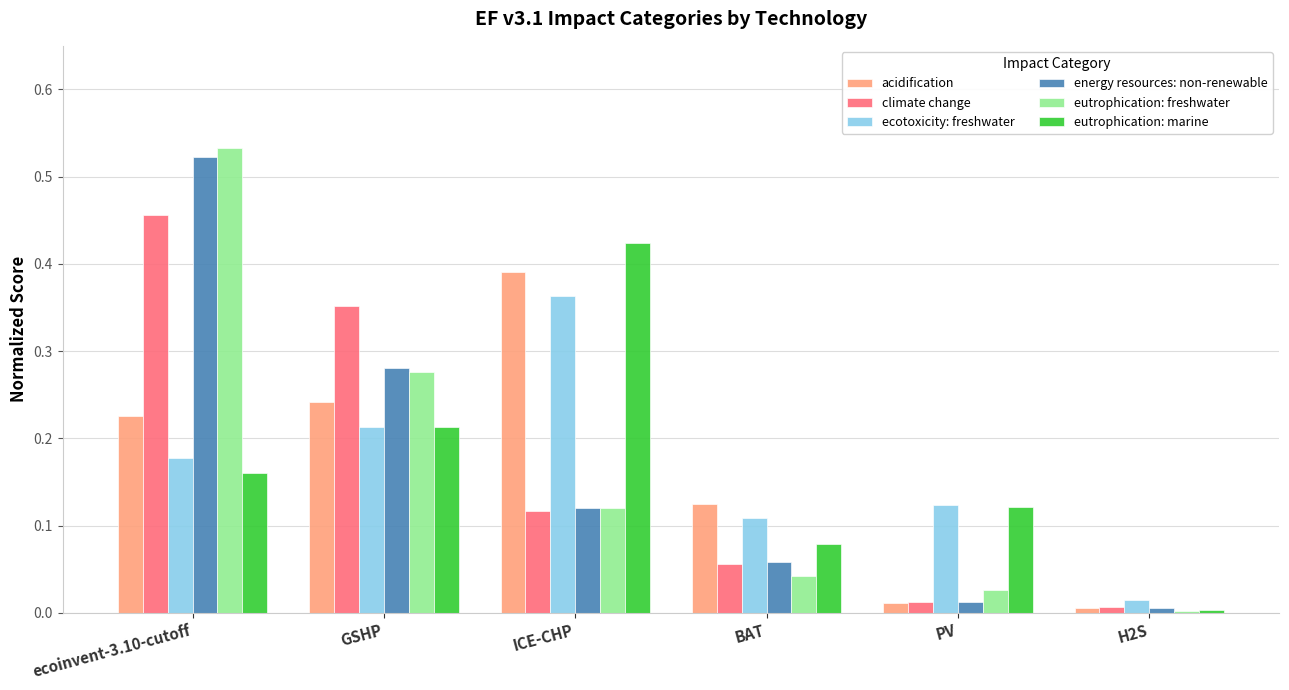

Is the value of acidification at GSHP greater than the value of eutrophication: freshwater at ecoinvent-3.10-cutoff?

No